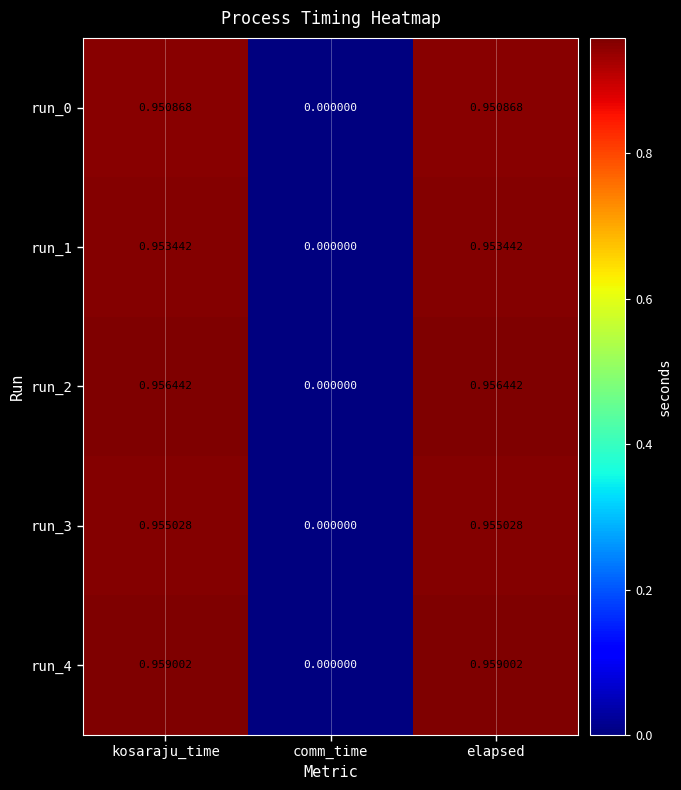

Which series has the largest total across all categories?

run_4